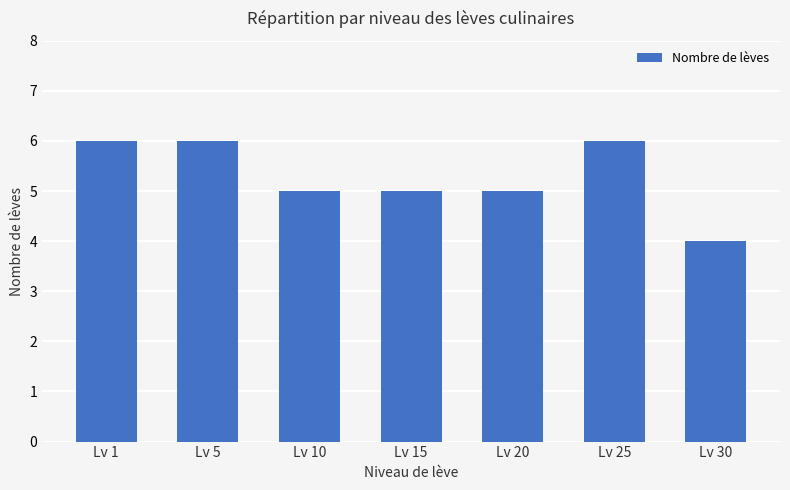

Where does the data first go above 5?

Lv 1